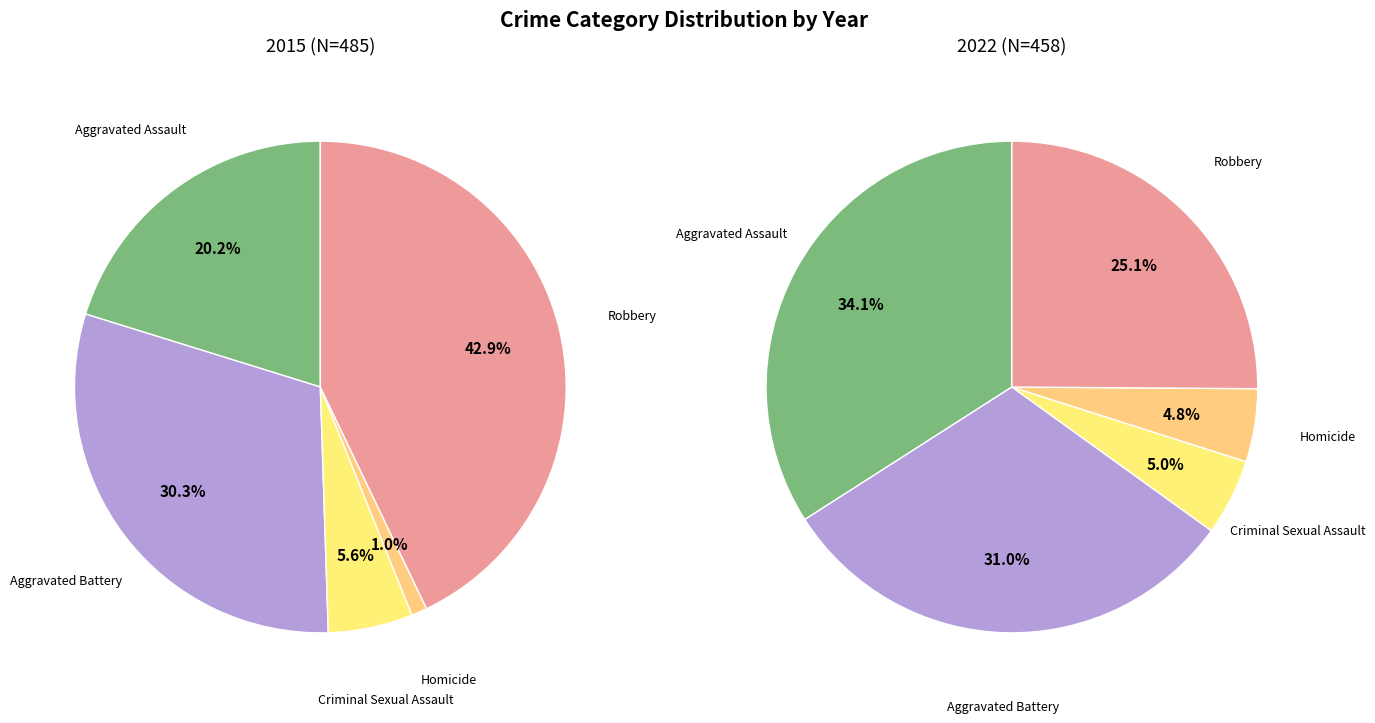

The values_2022 slice represents 30% of the pie. True or false?

True